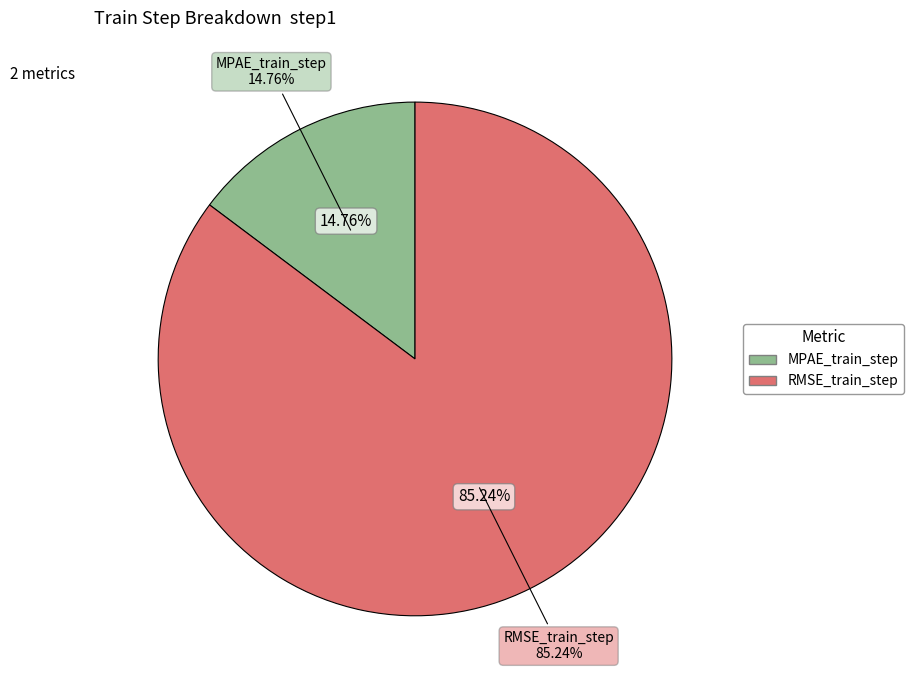

How many slices are in this pie chart?

2